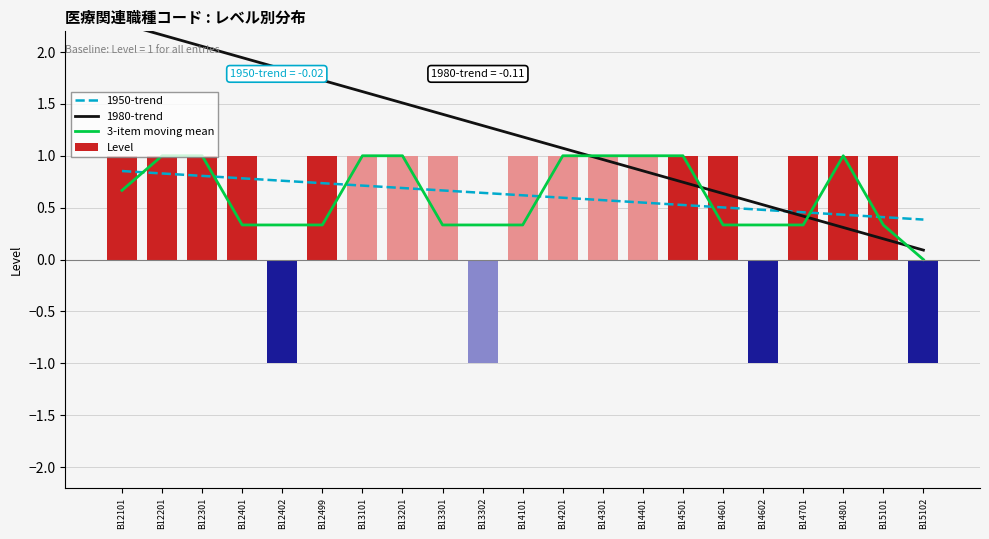

What is the difference between the highest and lowest values at B12401?

1.6